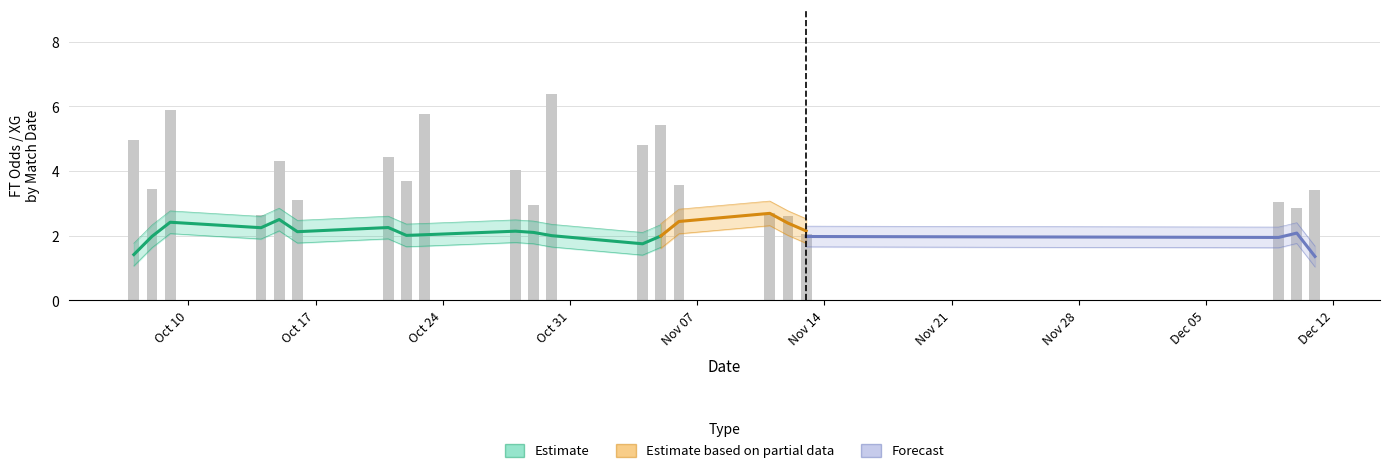

What is the maximum value for XG_Total_Pre?

2.7